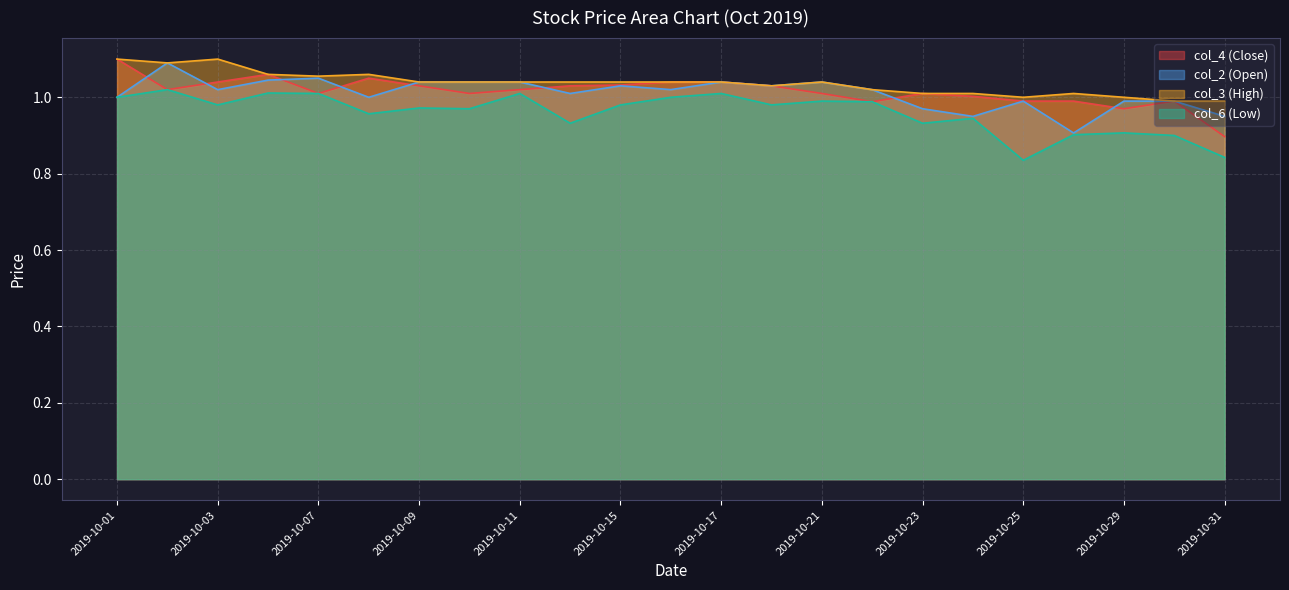

What is the highest value of the col_2 (Open) series?

1.1